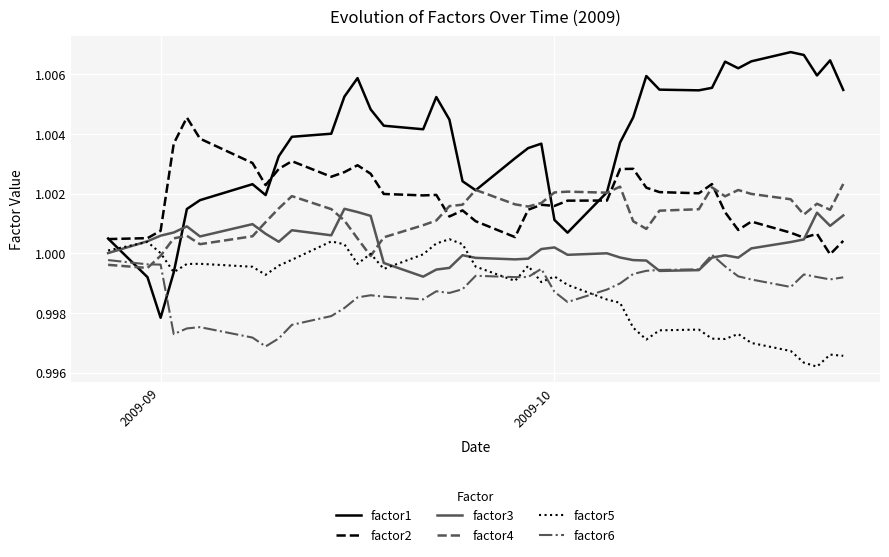

Rank the series by their maximum value, from lowest to highest.

factor6, factor5, factor3, factor4, factor2, factor1